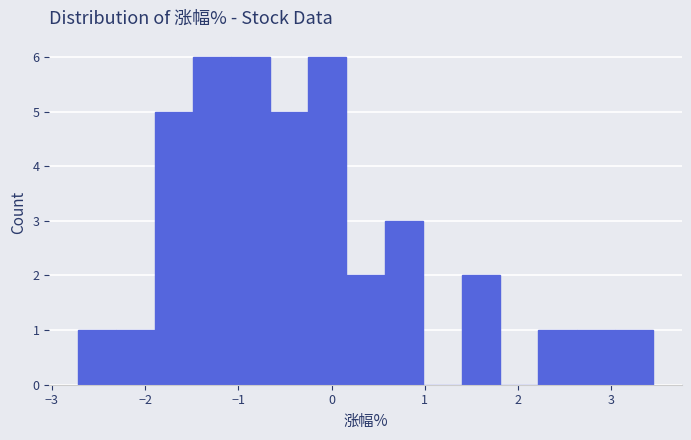

How tall is the bar that spans 2.6 to 3.0 on the x-axis? Neither the bar edges nor the heights are printed on the chart, so give them approximately, as read against the axes.

1